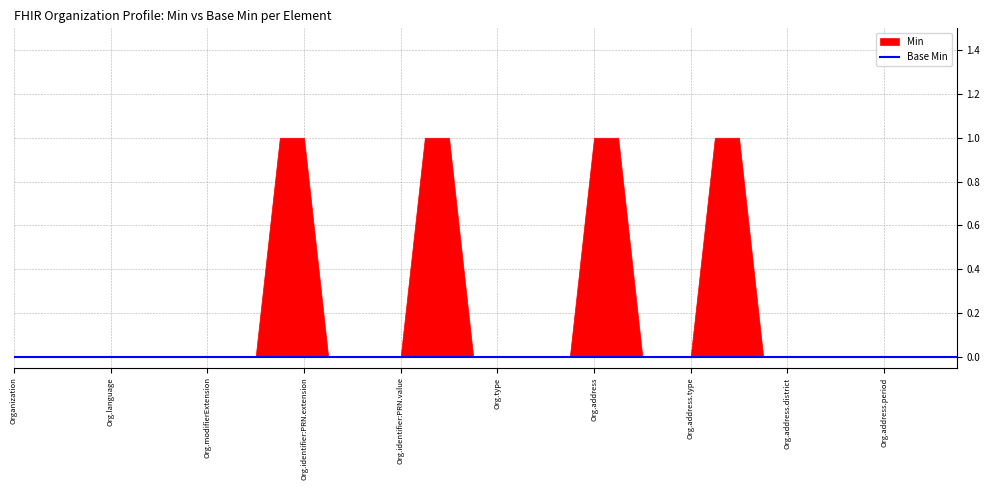

How many lines are shown in the chart?

2